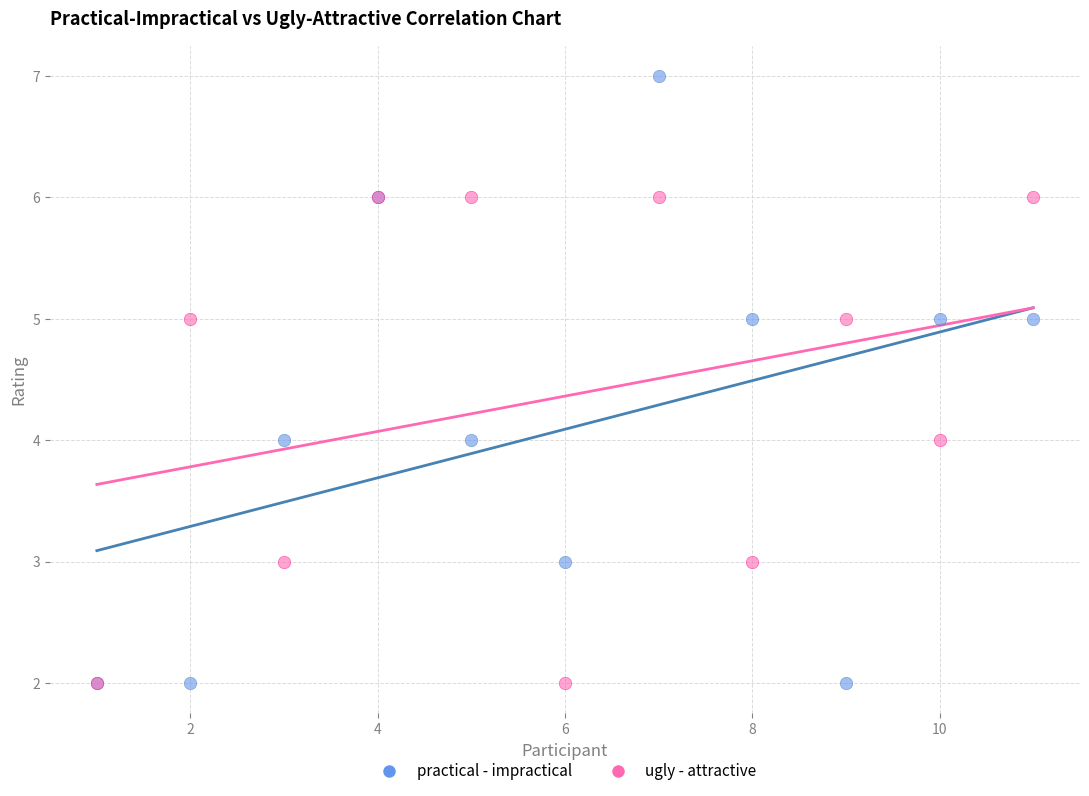

What are all the series names shown in the legend?

practical - impractical, ugly - attractive